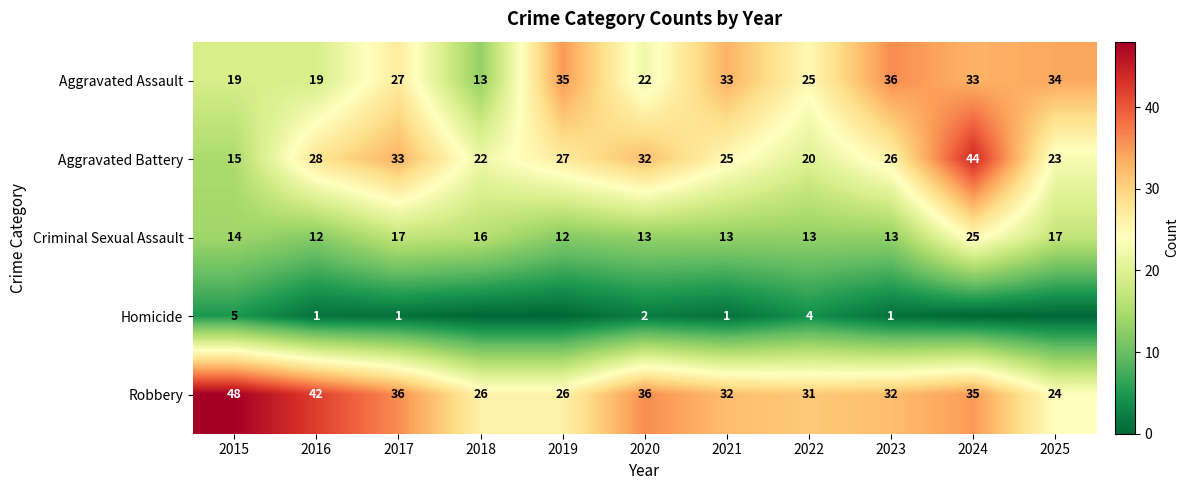

Which series changed the most between 2016 and 2017?

Aggravated Assault